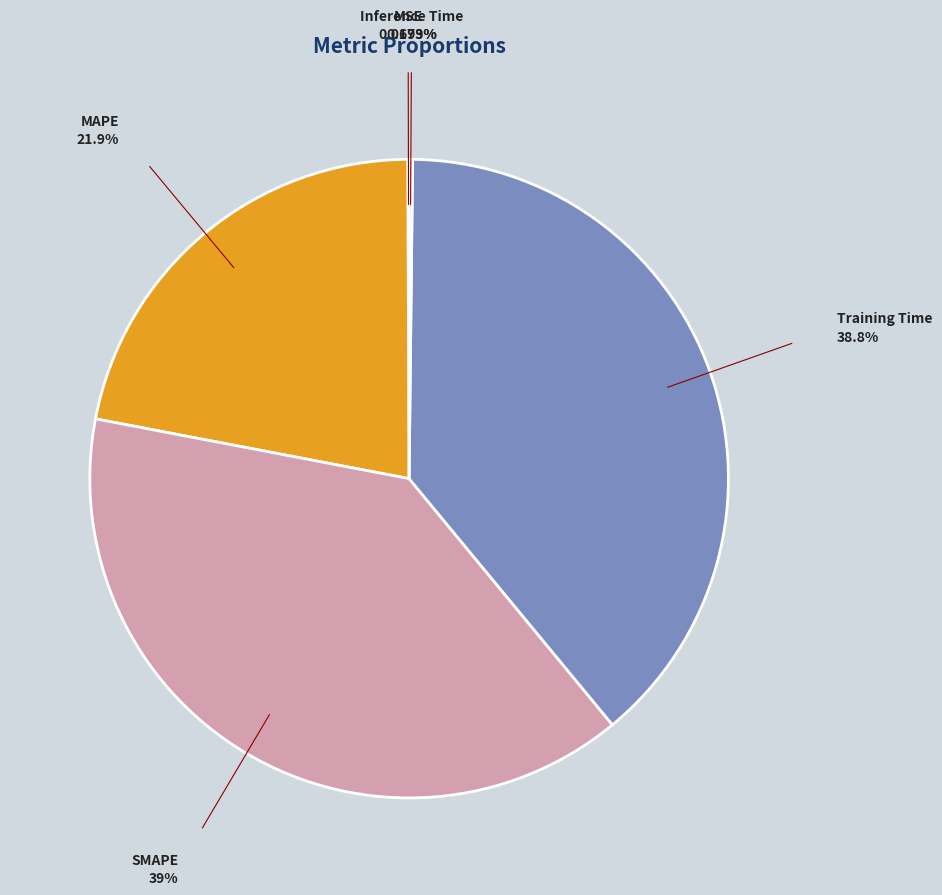

Do Training Time and SMAPE together represent more than half of the pie?

Yes